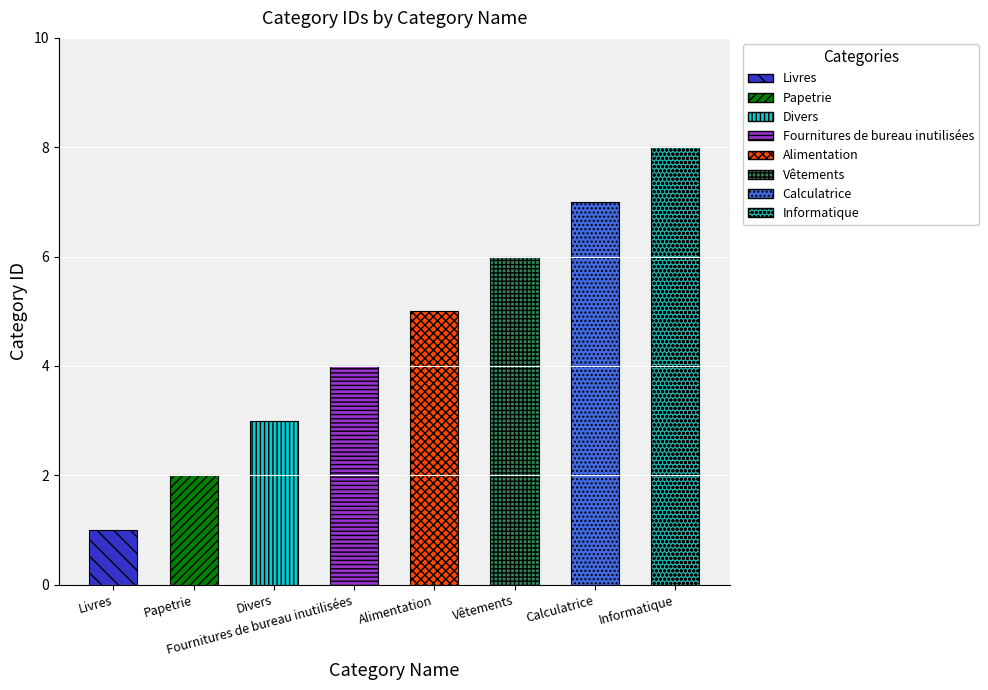

Which category has the highest value across all series?

Informatique